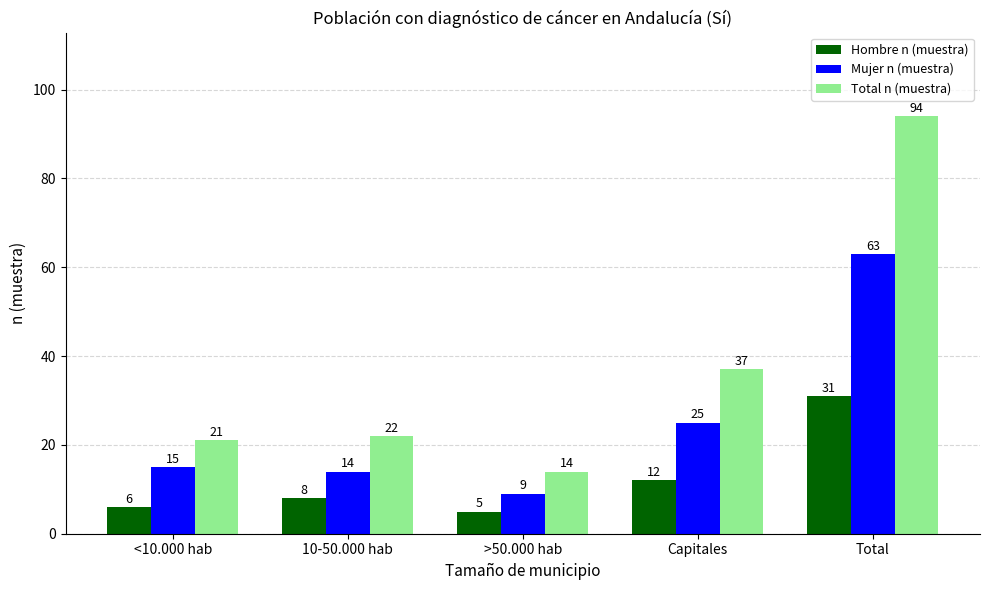

At which category is the sum across all series the highest?

Total